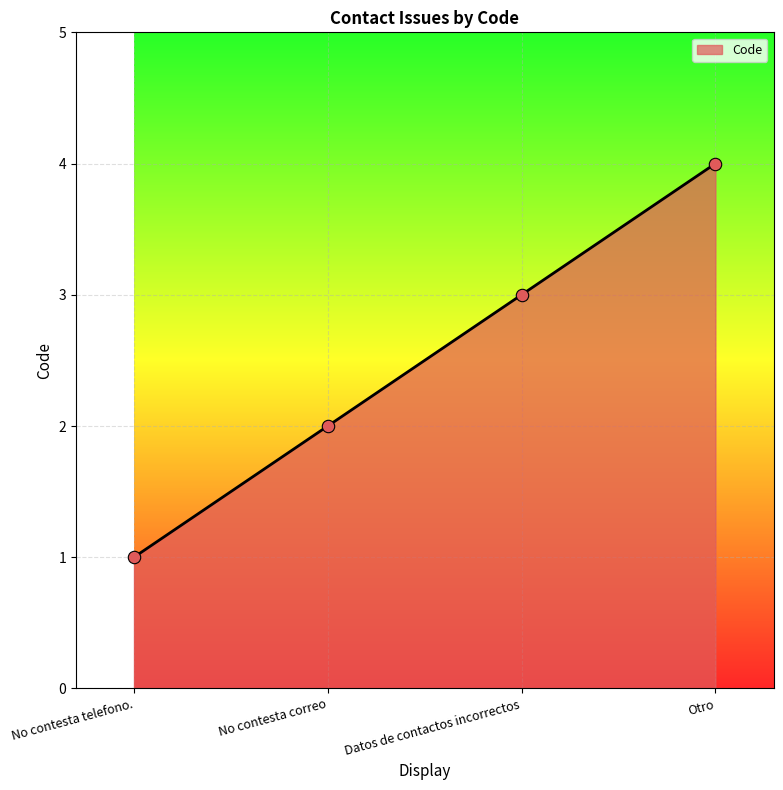

Approximately how many times larger is the value at No contesta telefono. compared to Datos de contactos incorrectos?

0.3